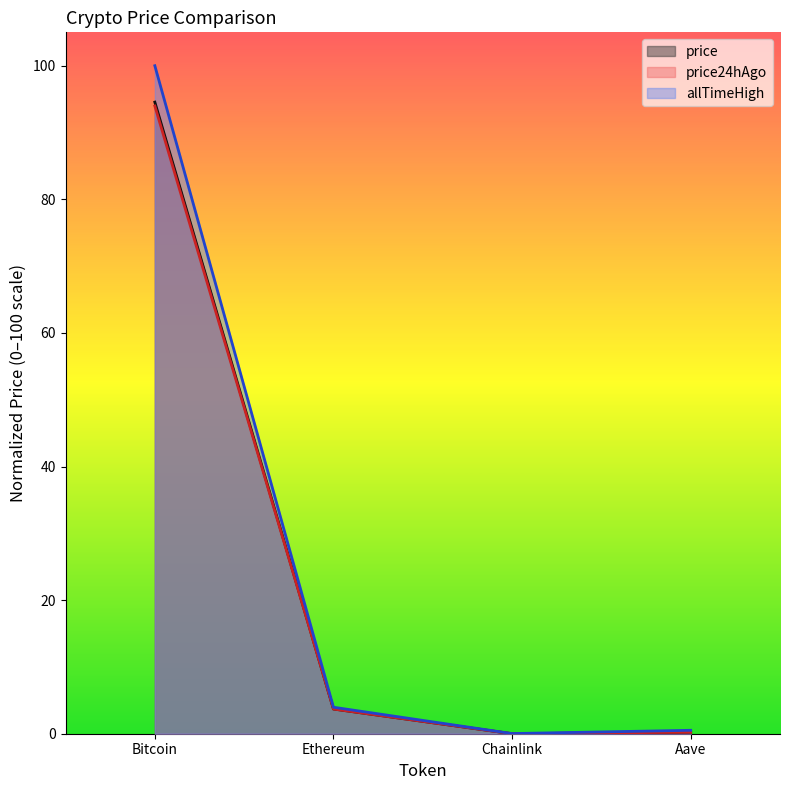

How many values in price24hAgo (line) are above zero?

3